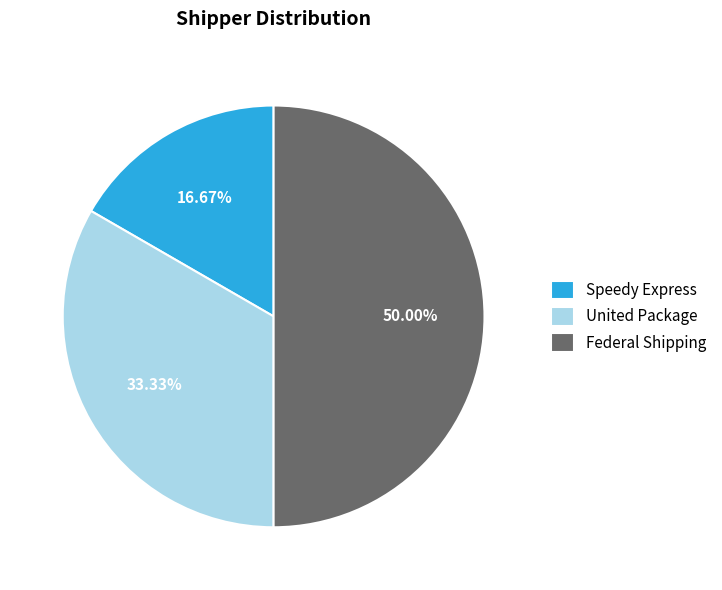

Which slice is the largest?

Federal Shipping